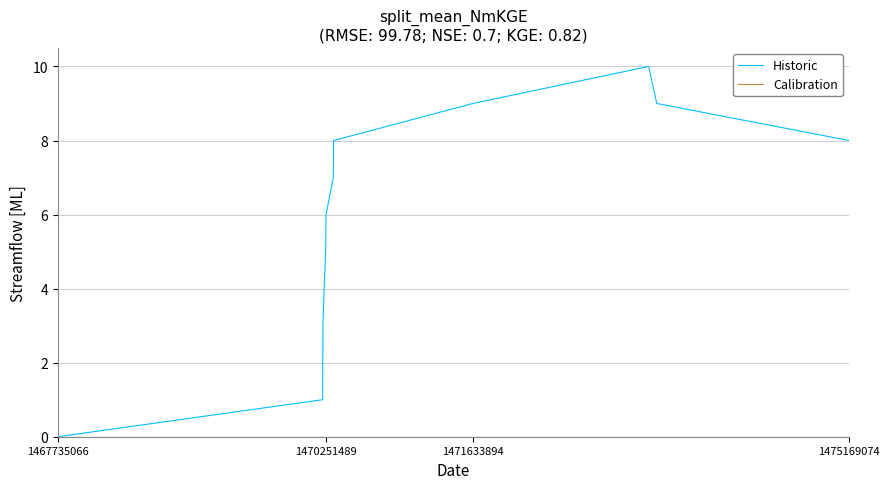

Which series has the widest spread of values?

Historic